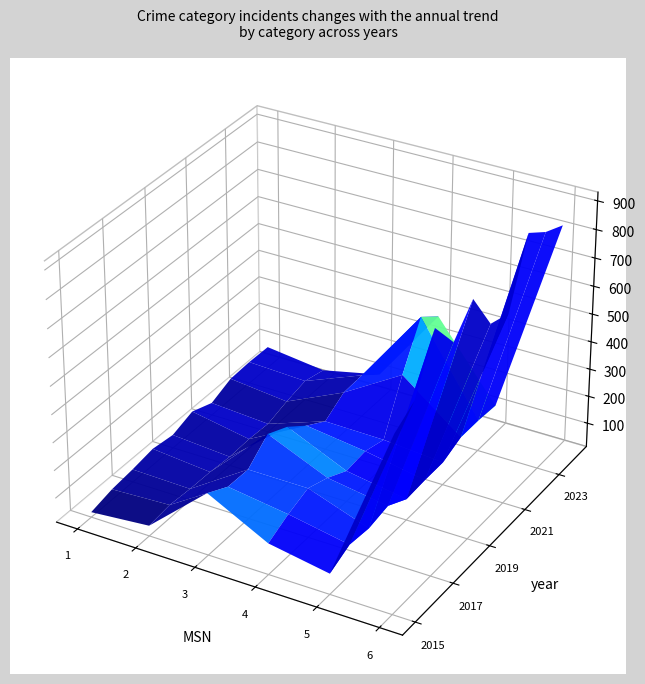

True or false: Robbery and Theft intersect in this chart.

False